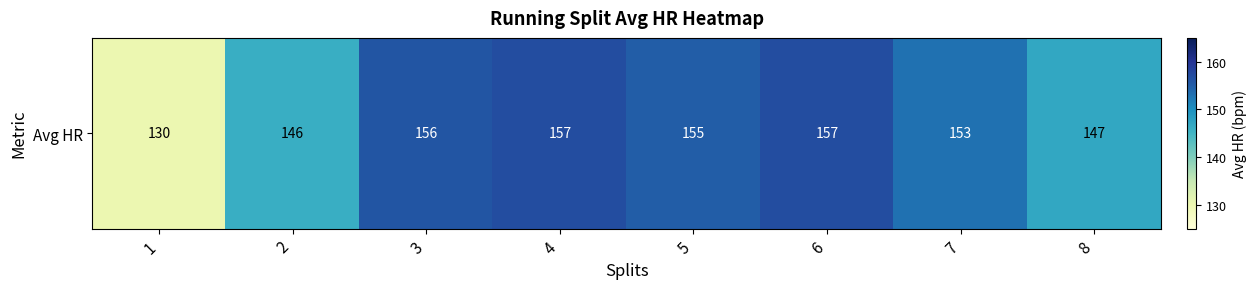

List the labels in order of value, smallest first.

1, 2, 8, 7, 5, 3, 4, 6